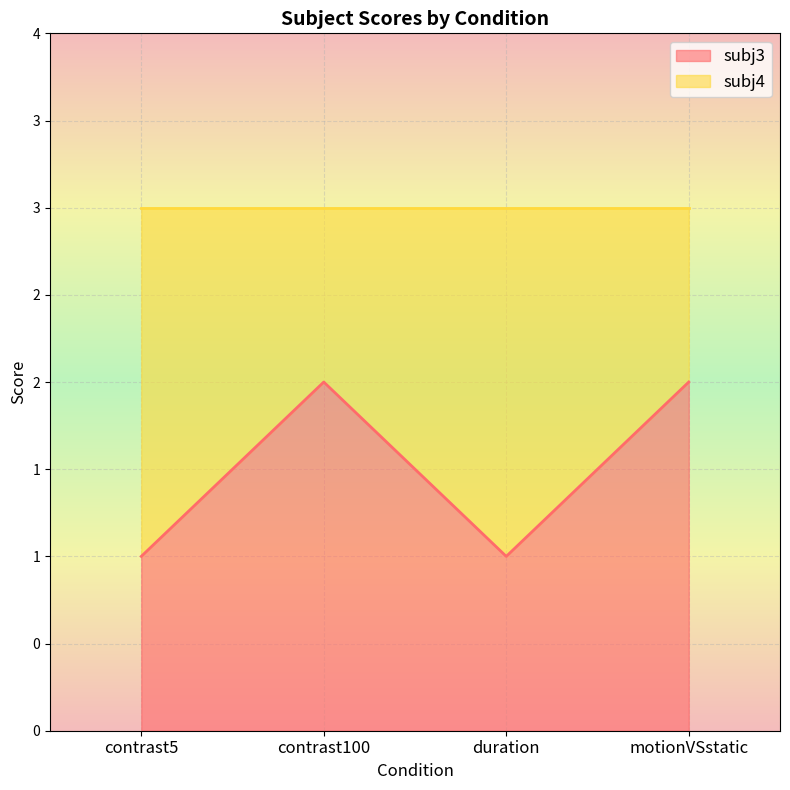

What is the change in value from duration to motionVSstatic?

+1